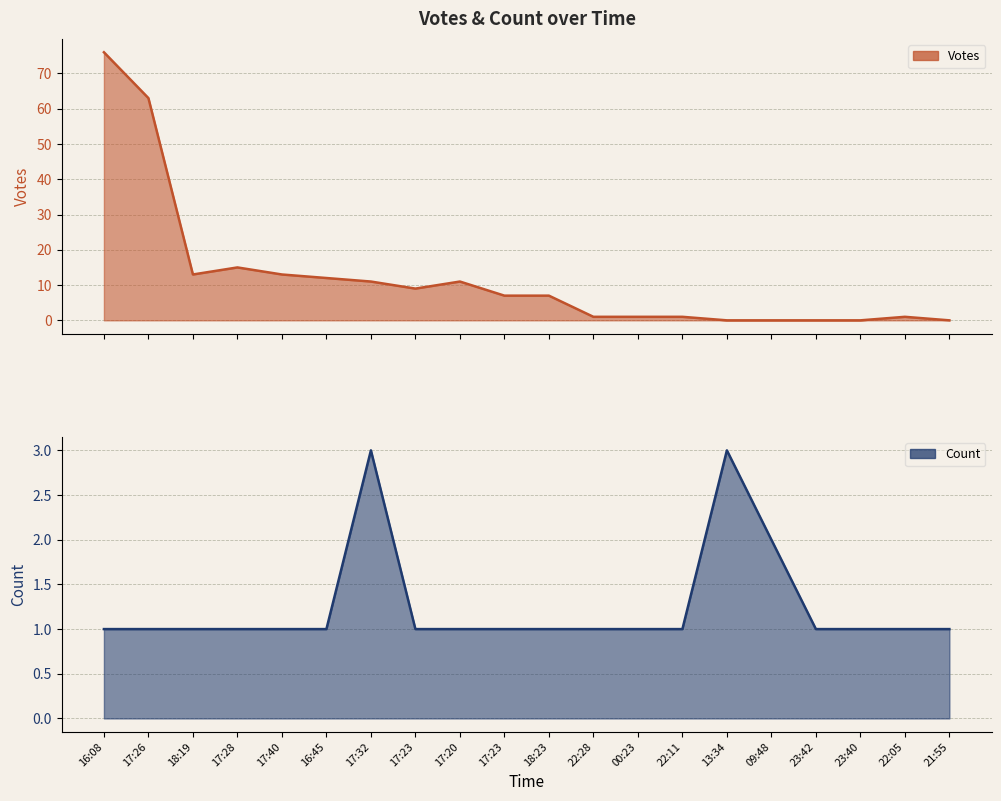

How many lines are shown in the chart?

2